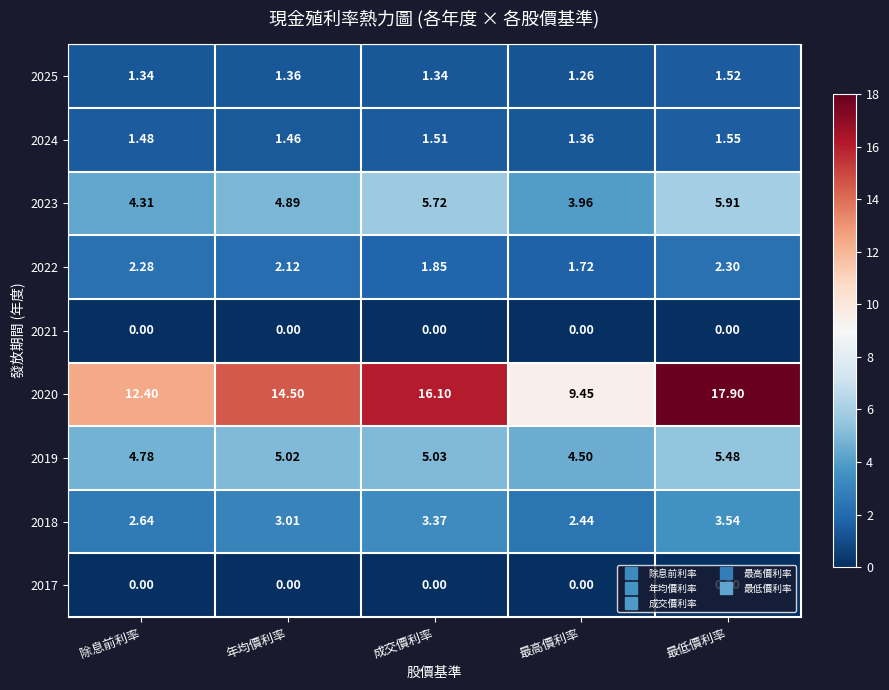

Where does the 2022 series first go above 2?

除息前利率